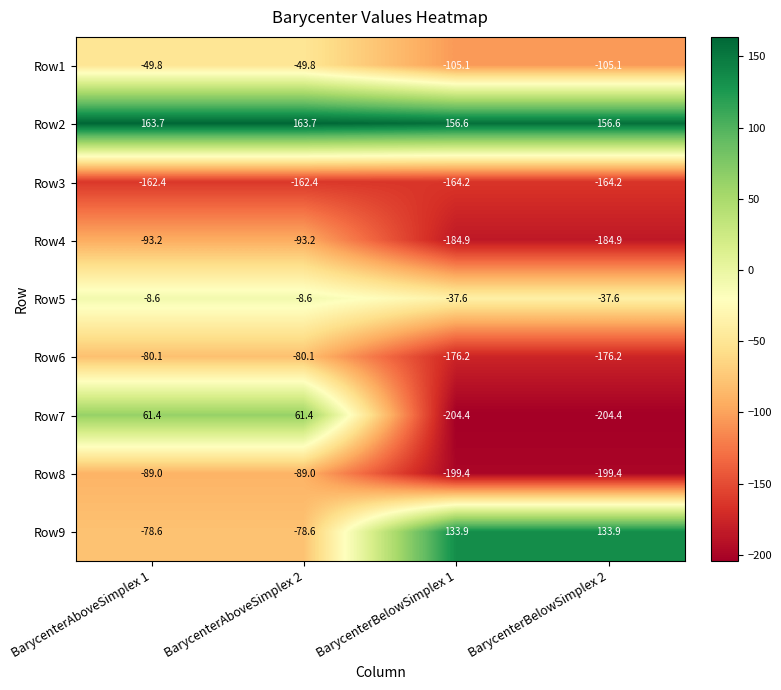

What is the lowest value of the Row5 series?

-37.6